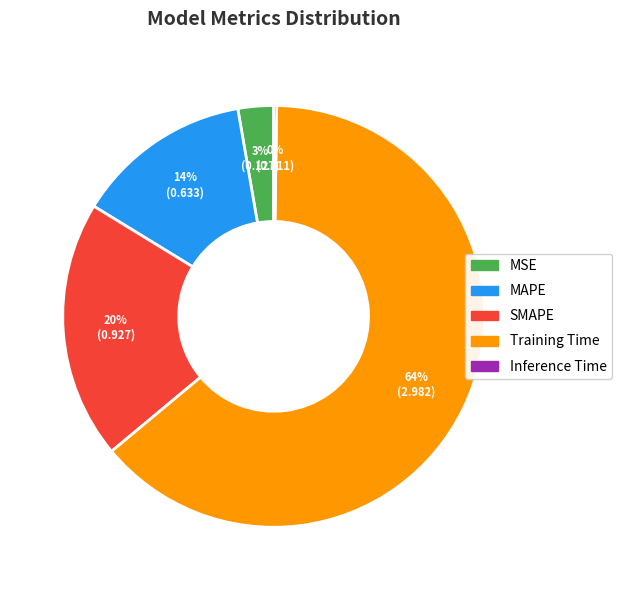

To the nearest percent, what percentage of the pie is MSE?

3%